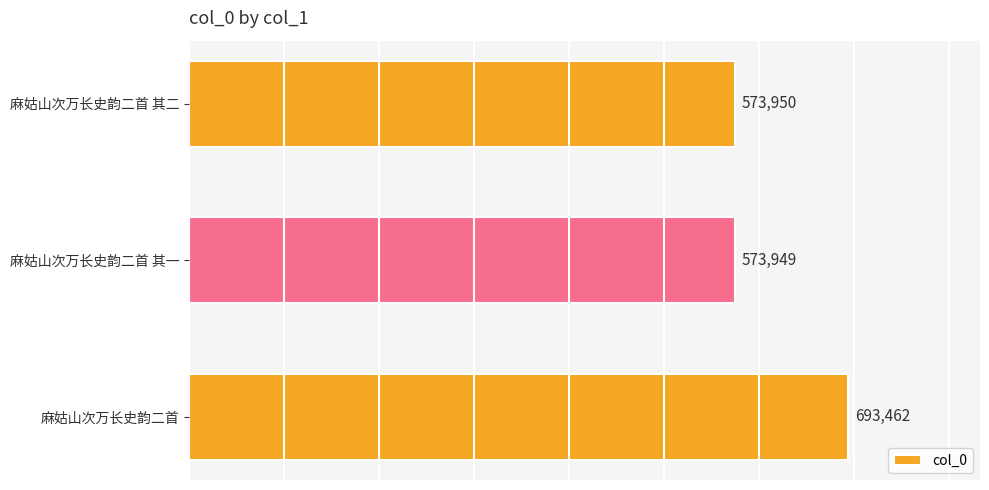

The chart shows a value of 287097 at 麻姑山次万长史韵二首 其一. True or false?

False